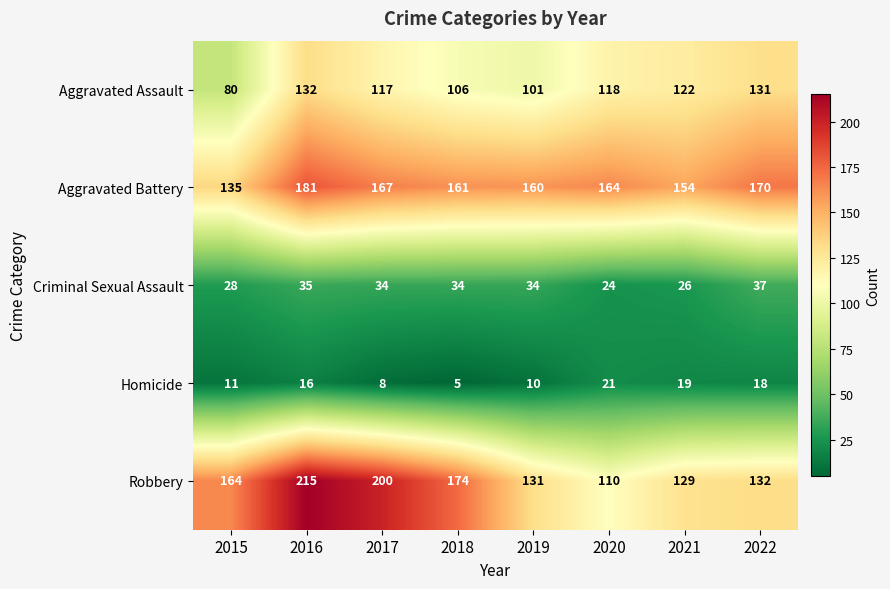

What is the difference between the maximum and minimum values in the Aggravated Battery series?

46